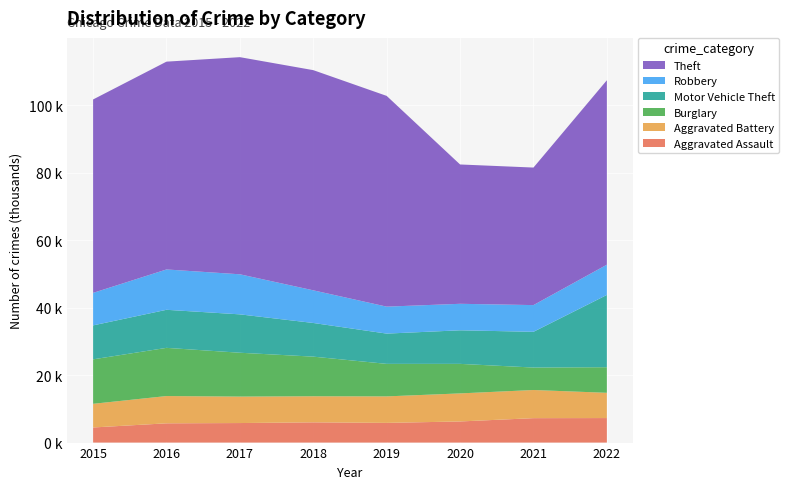

Reading left to right, what are all the values shown in this chart?

Aggravated Assault: 4480	5712	5793	6001	5841	6263	7243	7271
Aggravated Battery: 7018	8085	7845	7734	7857	8319	8348	7487
Burglary: 13184	14289	13001	11746	9639	8757	6658	7592
Motor Vehicle Theft: 10068	11286	11380	9984	8977	9956	10598	21425
Robbery: 9638	11960	11880	9679	7994	7855	7918	8970
Theft: 57350	61618	64381	65285	62486	41312	40782	54690